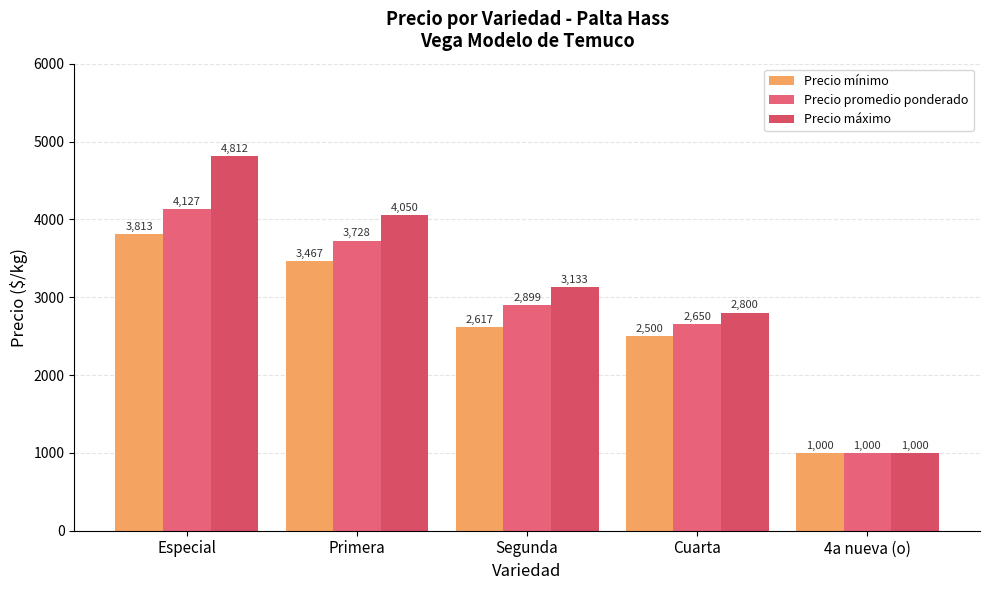

Reading left to right, extract all data points from this chart.

Precio mínimo: Especial=3813	Primera=3467	Segunda=2617	Cuarta=2500	4a nueva (o)=1000
Precio promedio ponderado: Especial=4127	Primera=3728	Segunda=2899	Cuarta=2650	4a nueva (o)=1000
Precio máximo: Especial=4812	Primera=4050	Segunda=3133	Cuarta=2800	4a nueva (o)=1000